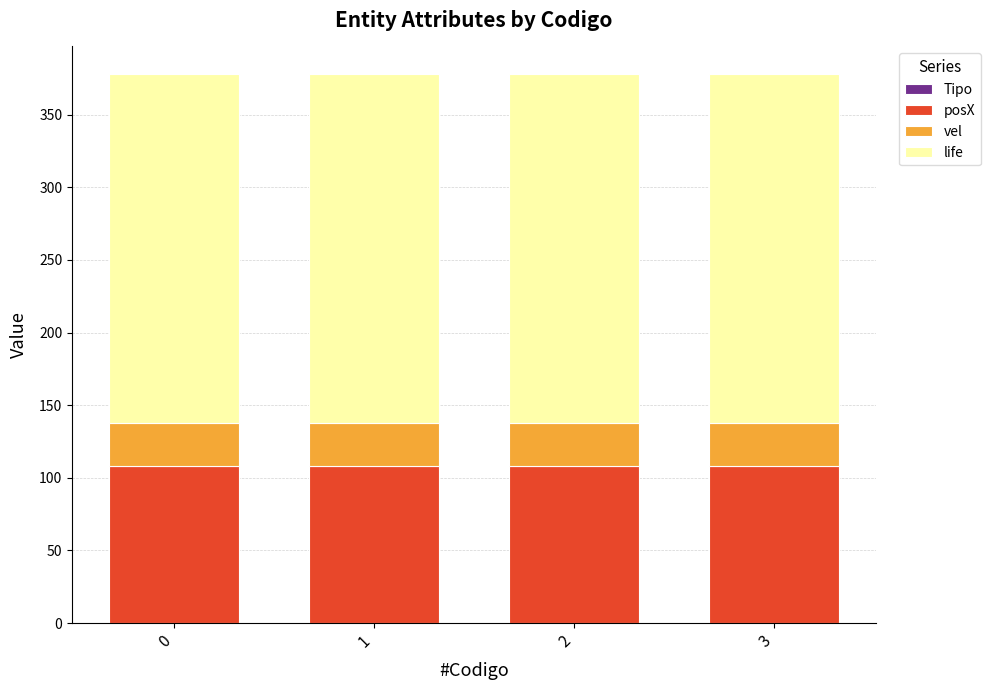

What is the average value of the posX series?

108